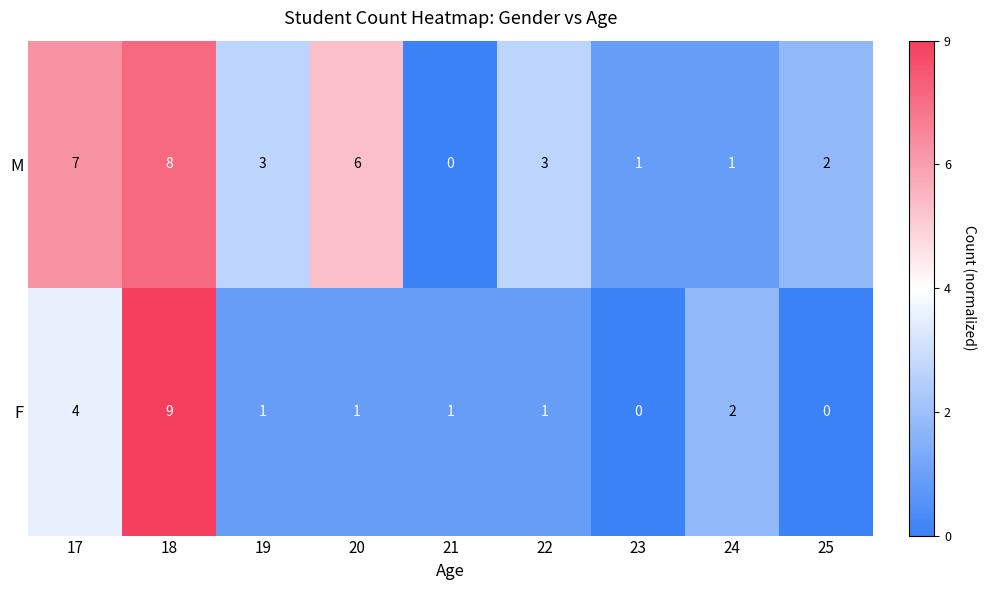

At which category does the chart reach its peak across all series?

18